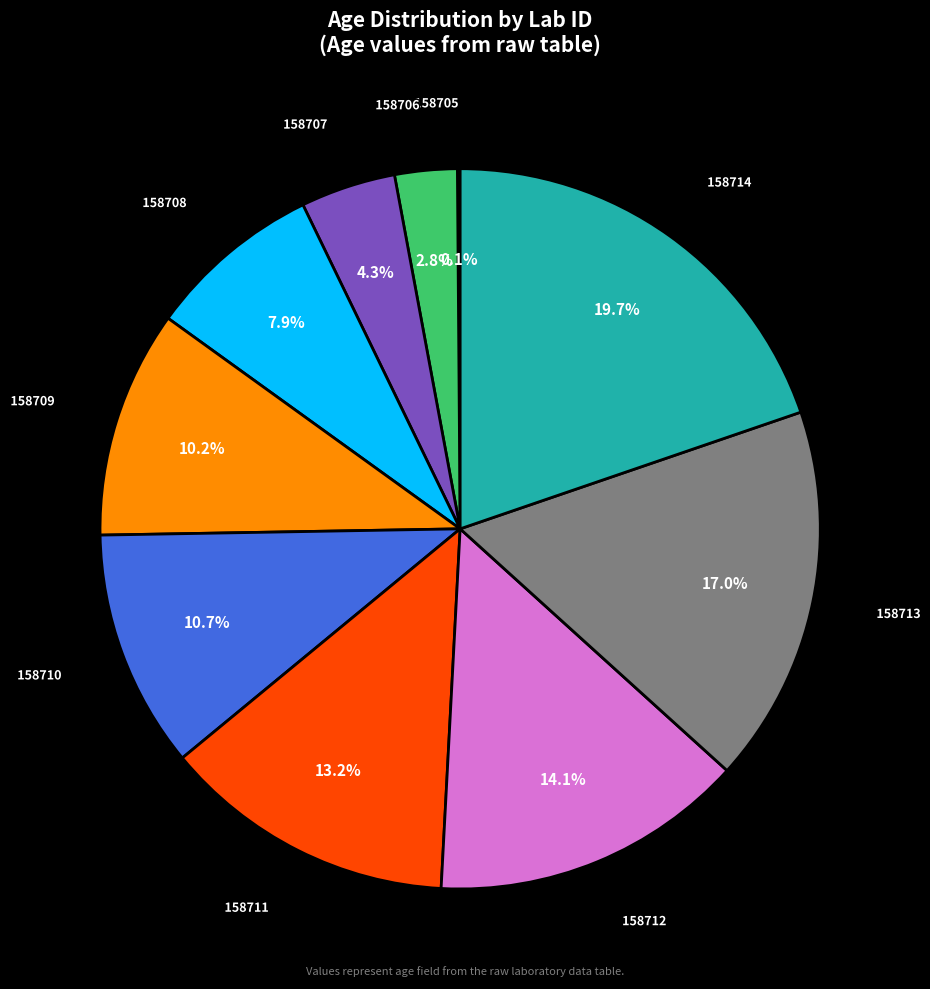

What is the largest slice in the pie chart?

158714